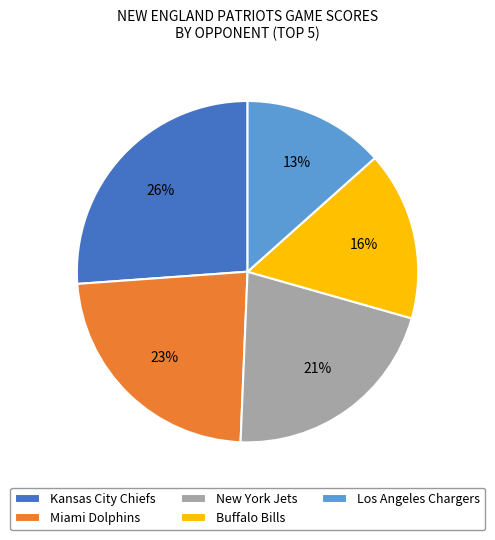

Is there any slice that represents more than half of the pie?

No